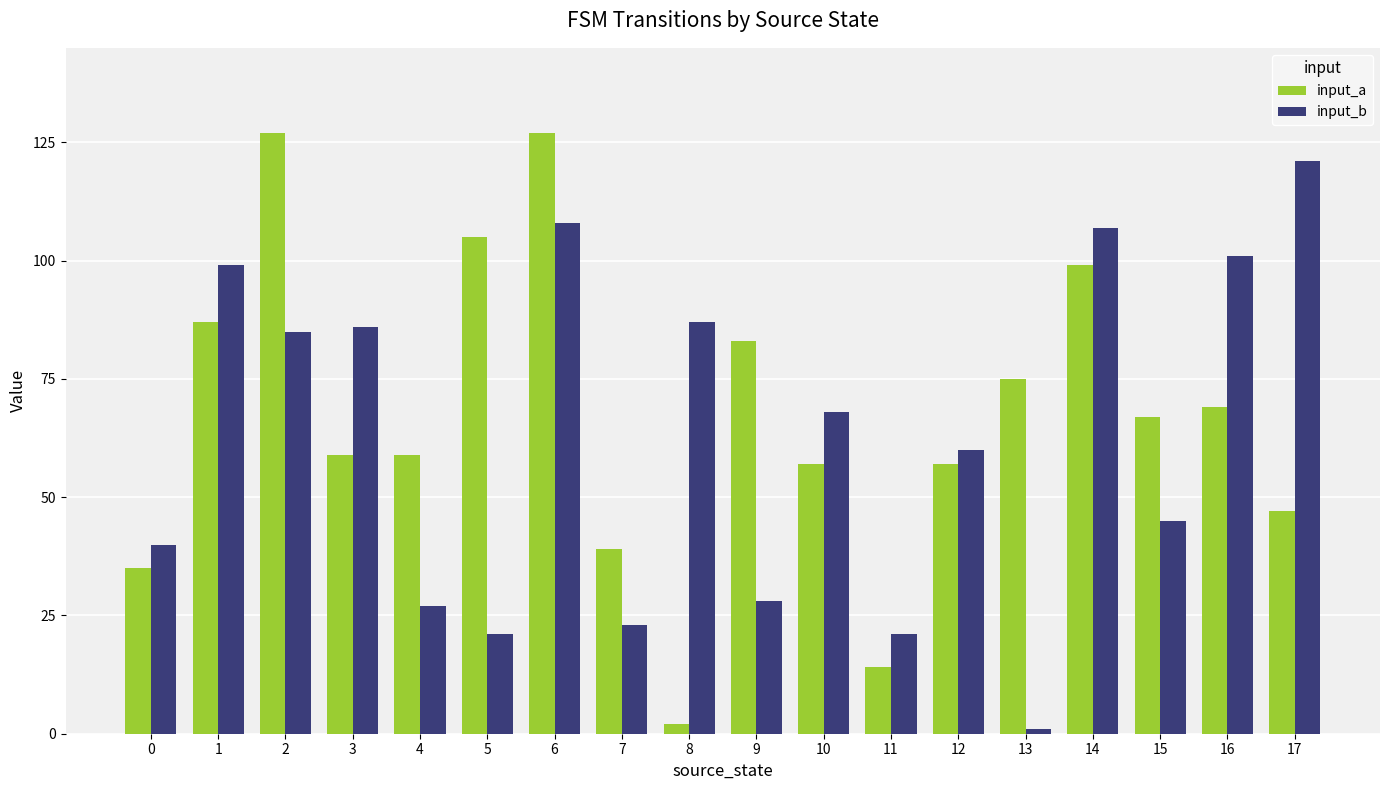

Which series has the largest range (max minus min)?

input_a